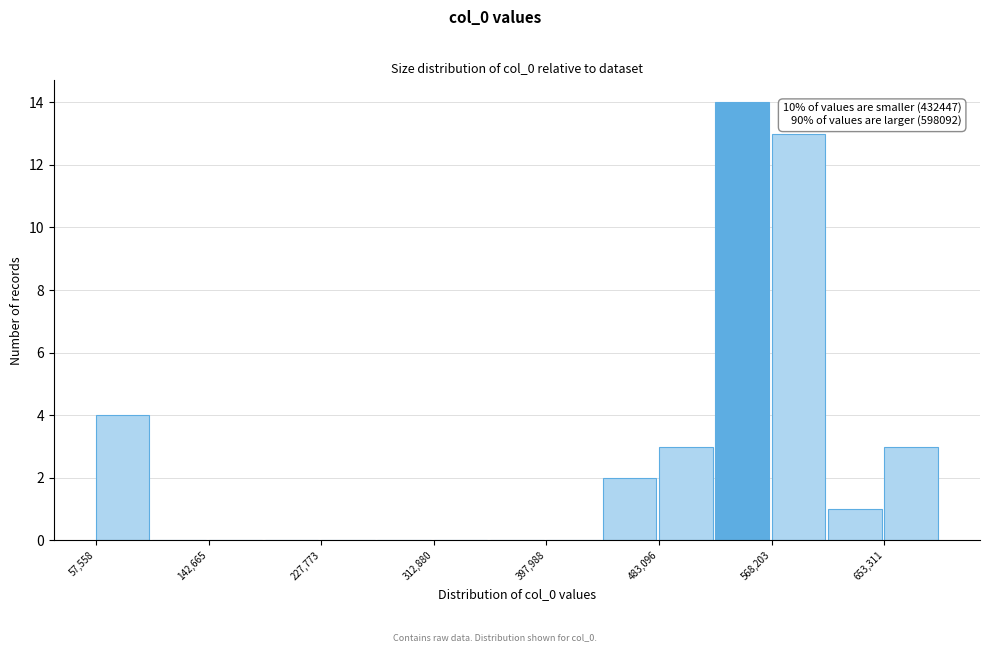

Over which range of the x-axis is the bar tallest?

530000 to 570000